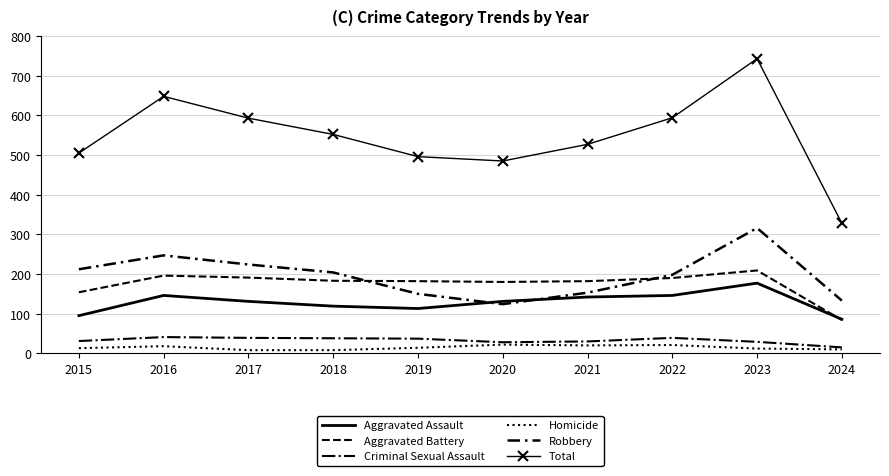

Reading left to right, extract all data points from this chart.

Aggravated Assault: 2015=95	2016=146	2017=131	2018=119	2019=113	2020=131	2021=142	2022=146	2023=177	2024=86
Aggravated Battery: 2015=154	2016=196	2017=191	2018=183	2019=182	2020=180	2021=182	2022=190	2023=209	2024=84
Criminal Sexual Assault: 2015=31	2016=41	2017=39	2018=38	2019=37	2020=28	2021=30	2022=39	2023=29	2024=15
Homicide: 2015=13	2016=18	2017=8	2018=8	2019=14	2020=22	2021=20	2022=21	2023=12	2024=10
Robbery: 2015=212	2016=247	2017=224	2018=204	2019=150	2020=124	2021=153	2022=198	2023=316	2024=133
Total: 2015=505	2016=648	2017=593	2018=552	2019=496	2020=485	2021=527	2022=594	2023=743	2024=328